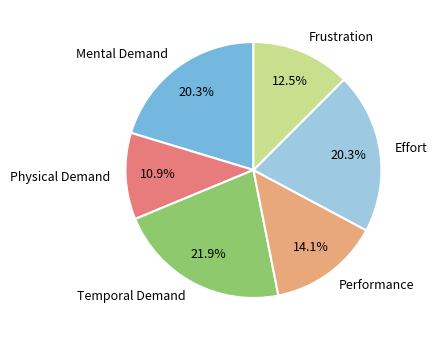

How many segments does this pie chart have?

6